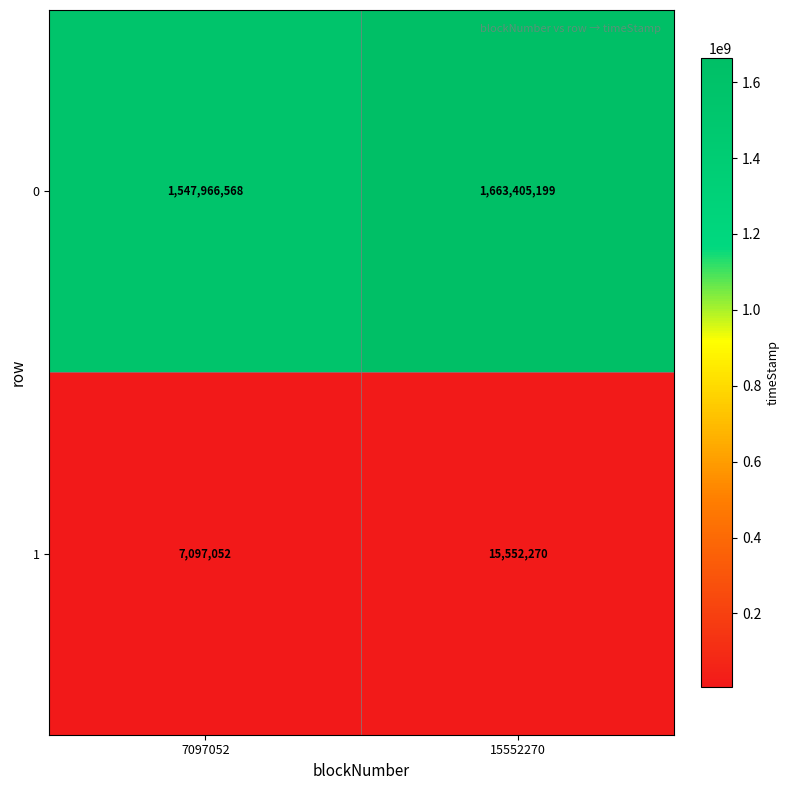

Where is 0 nearest to the value 1605685883?

7097052